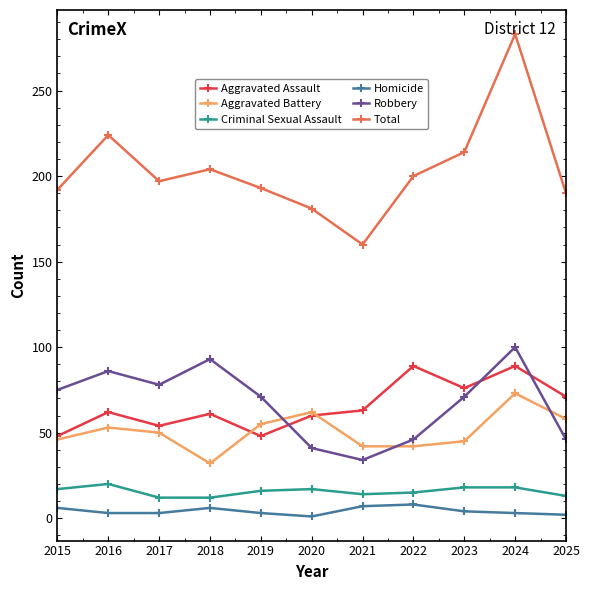

What is the sum of the Robbery values at 2017 and 2021?

112